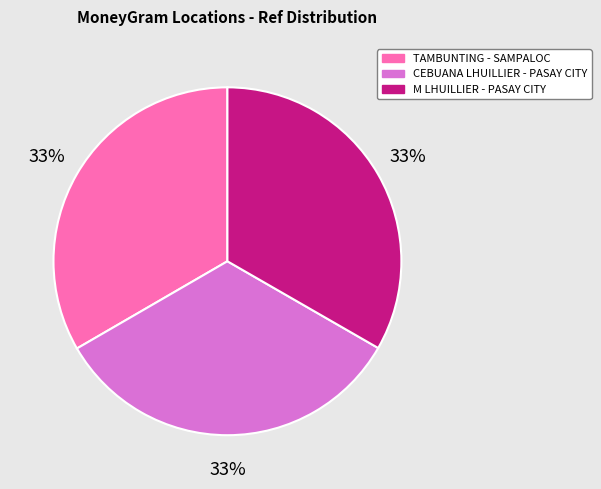

To the nearest percent, what is the average slice percentage?

33%